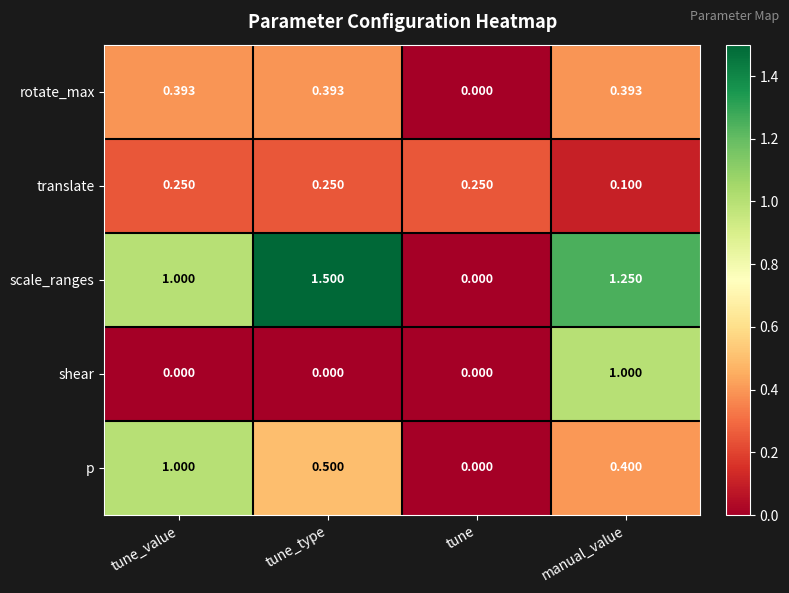

Between tune_type and tune, which series saw the biggest shift?

scale_ranges